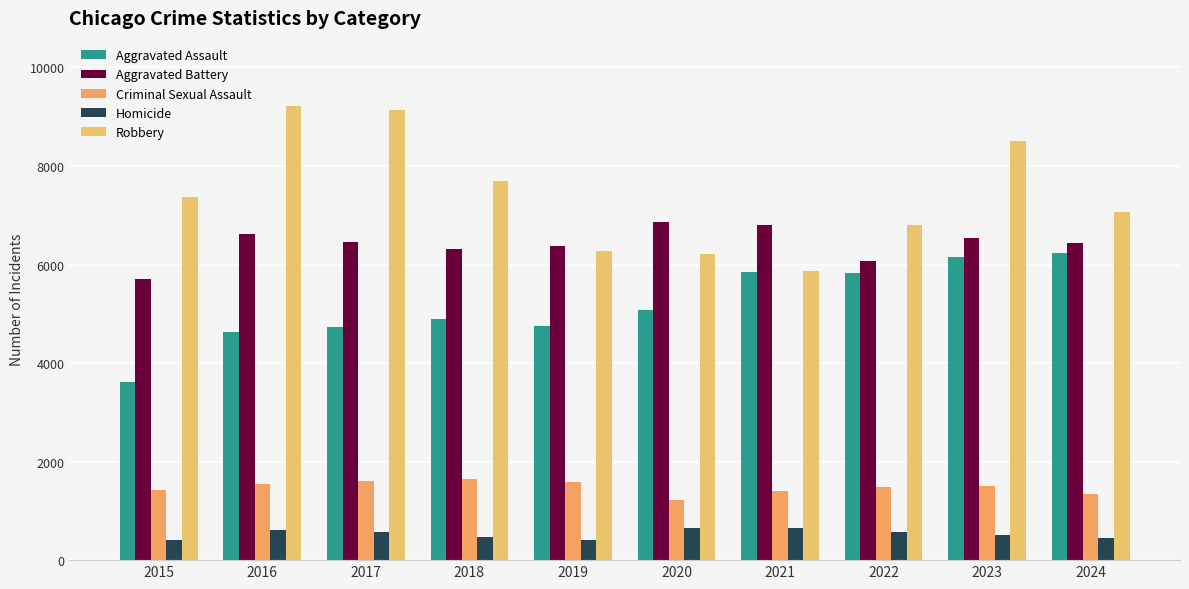

Where is Criminal Sexual Assault nearest to the value 1432?

2015